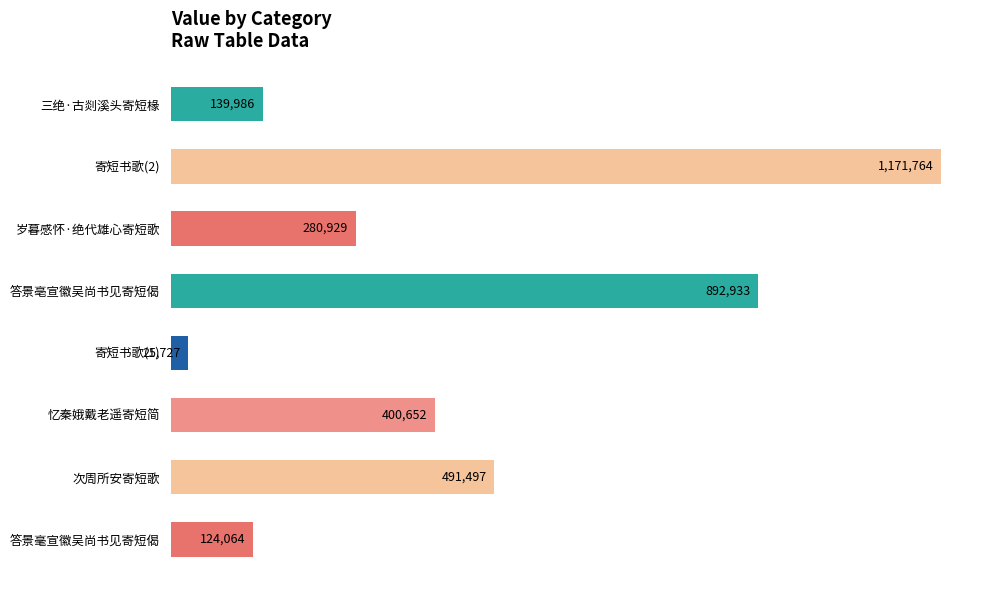

Are the bars horizontal?

Yes